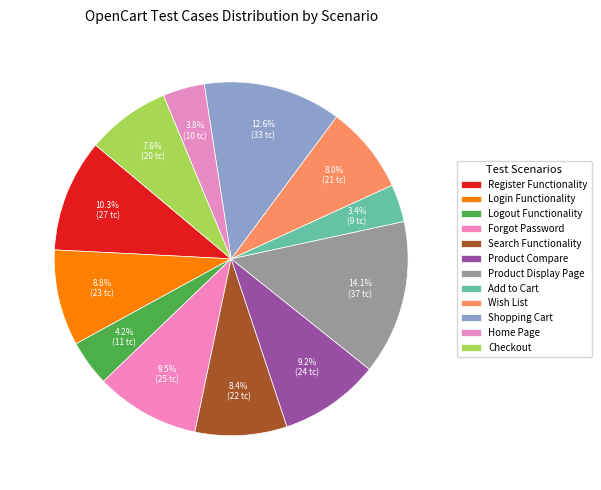

What percentage is the Search Functionality slice, to the nearest percent?

8%